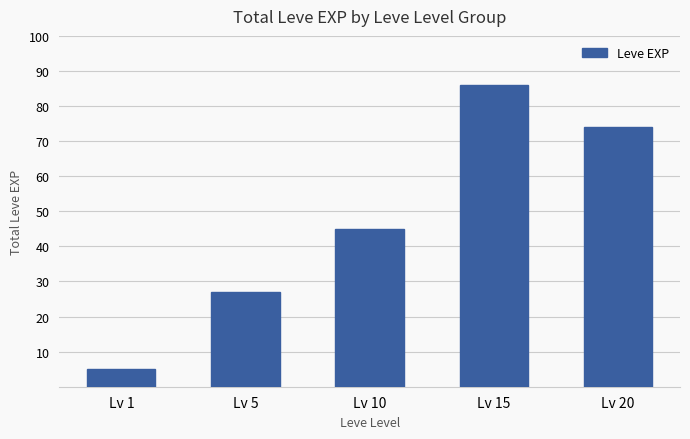

Rank the categories by value from lowest to highest.

Lv 1, Lv 5, Lv 10, Lv 20, Lv 15